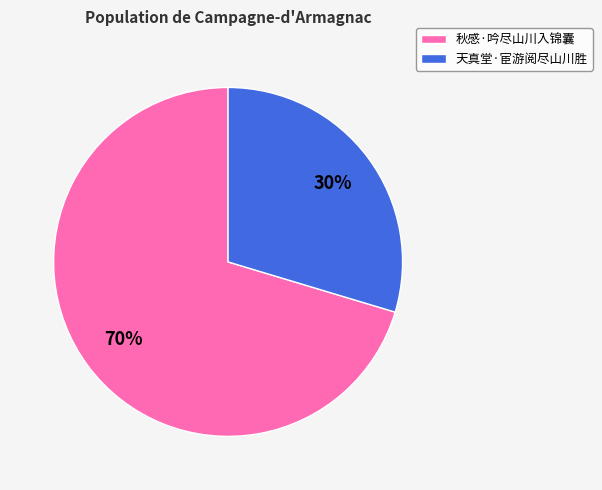

Does 秋感·吟尽山川入锦囊 account for over 50% of the chart?

Yes